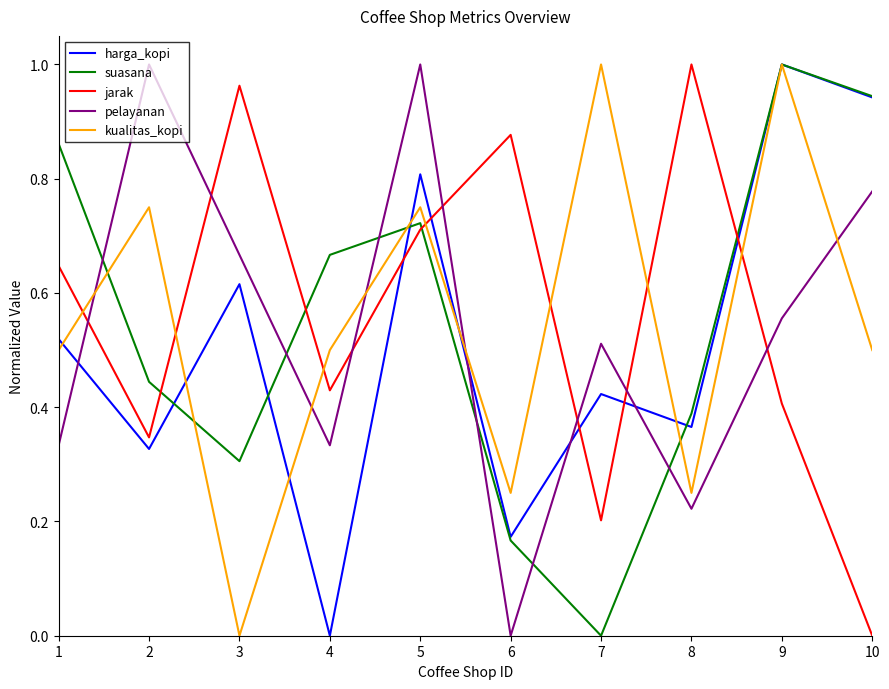

Rank the categories by jarak value from highest to lowest.

8, 3, 6, 5, 1, 4, 9, 2, 7, 10